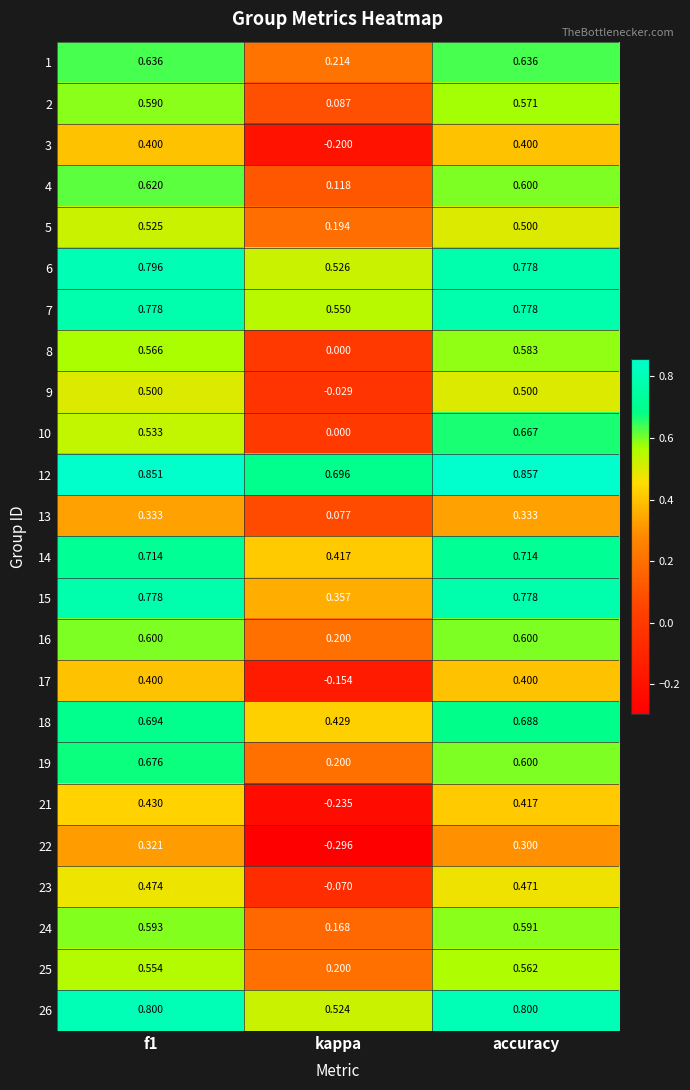

At which category does the chart reach its peak across all series?

accuracy